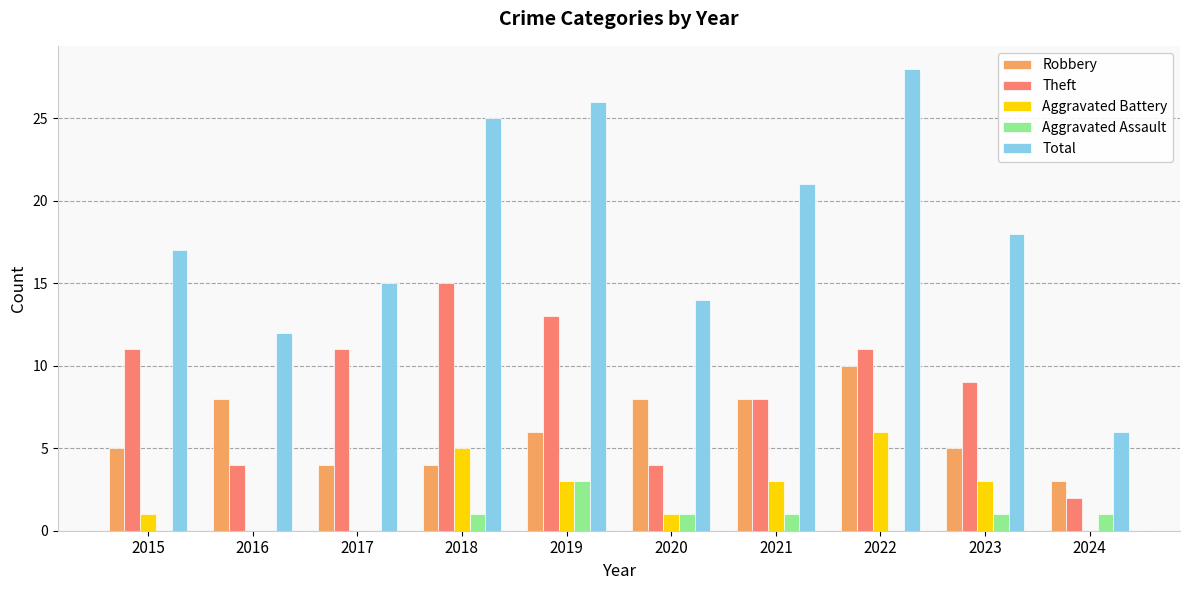

Is the value of Robbery at 2024 greater than the value of Total at 2020?

No